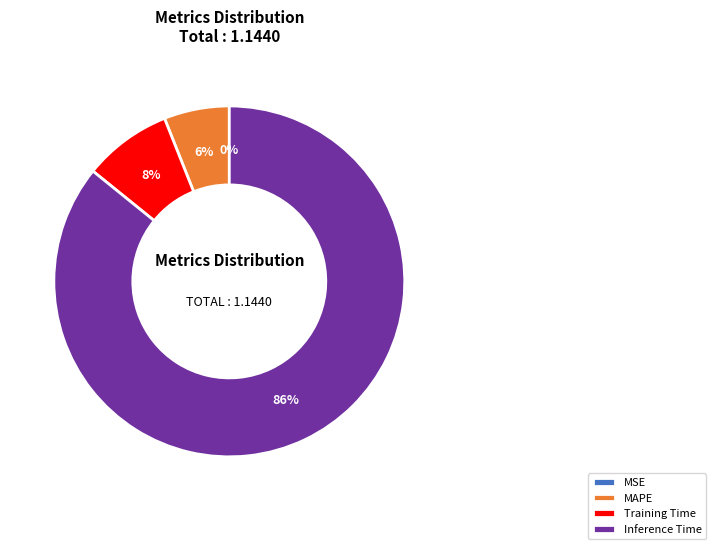

What is the largest slice in the pie chart?

Inference Time